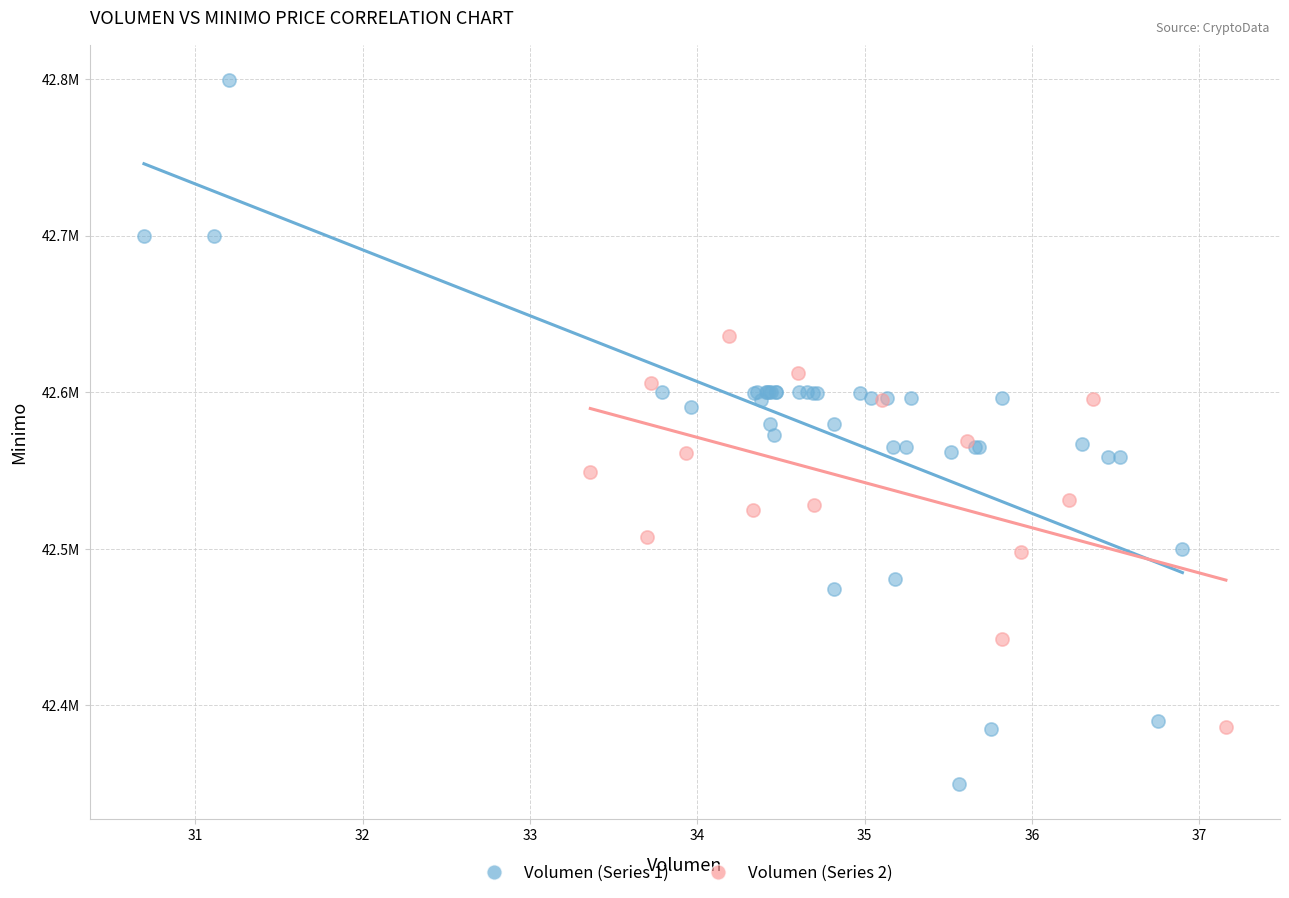

What are all the series names shown in the legend?

Volumen (Series 1), Volumen (Series 2)